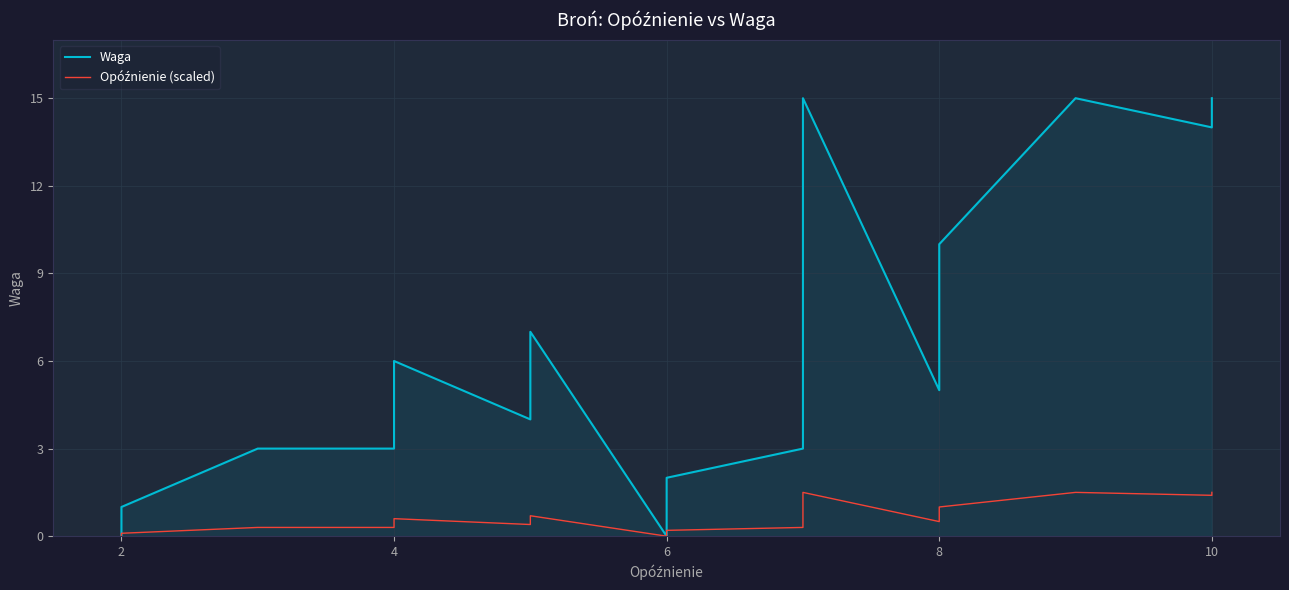

How many lines are shown in the chart?

2